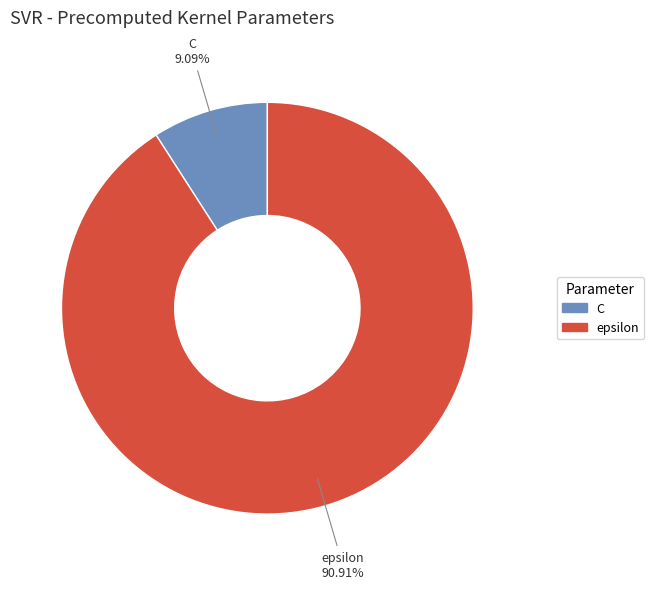

The C slice represents 1% of the pie. True or false?

False